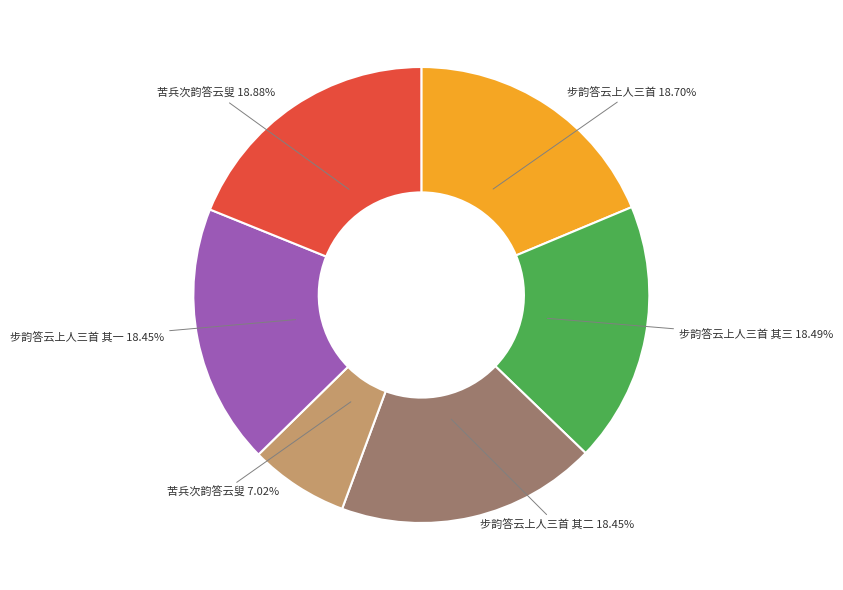

How many slices are in this pie chart?

6